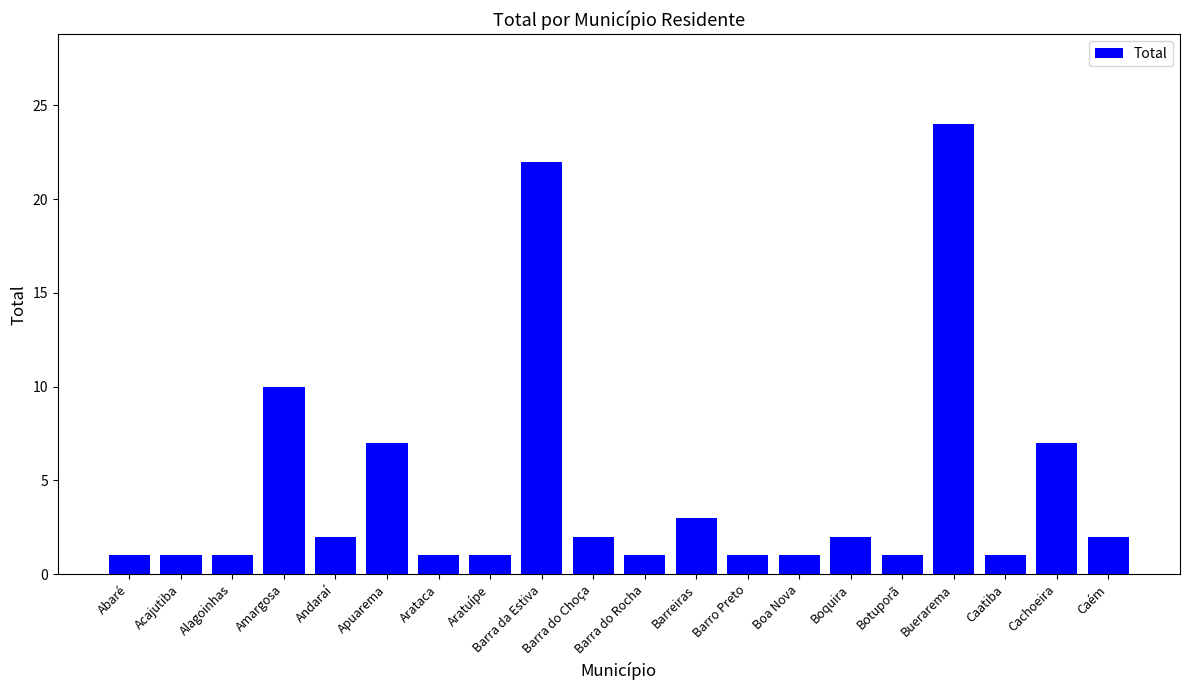

Reading left to right, what are all the values shown in this chart?

1	1	1	10	2	7	1	1	22	2	1	3	1	1	2	1	24	1	7	2